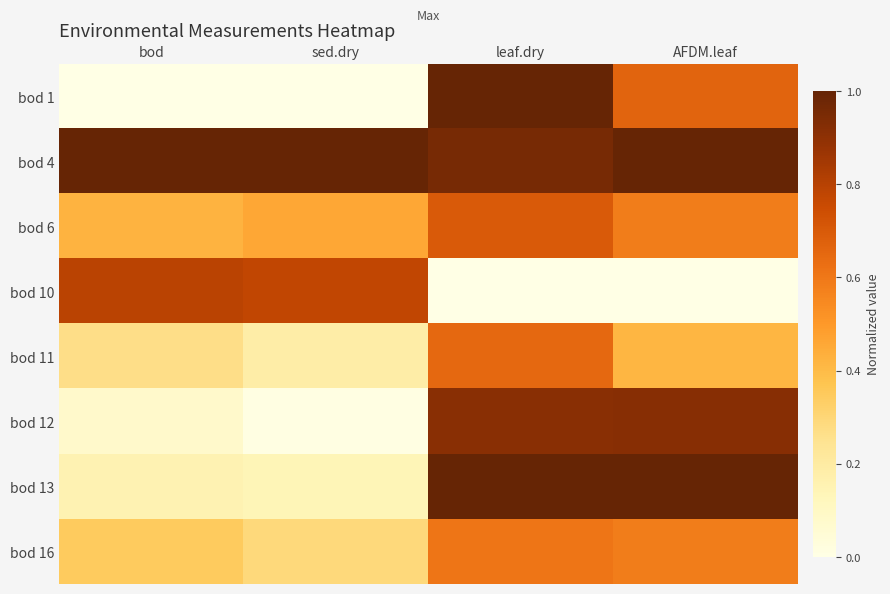

Which series has the largest range (max minus min)?

bod 1